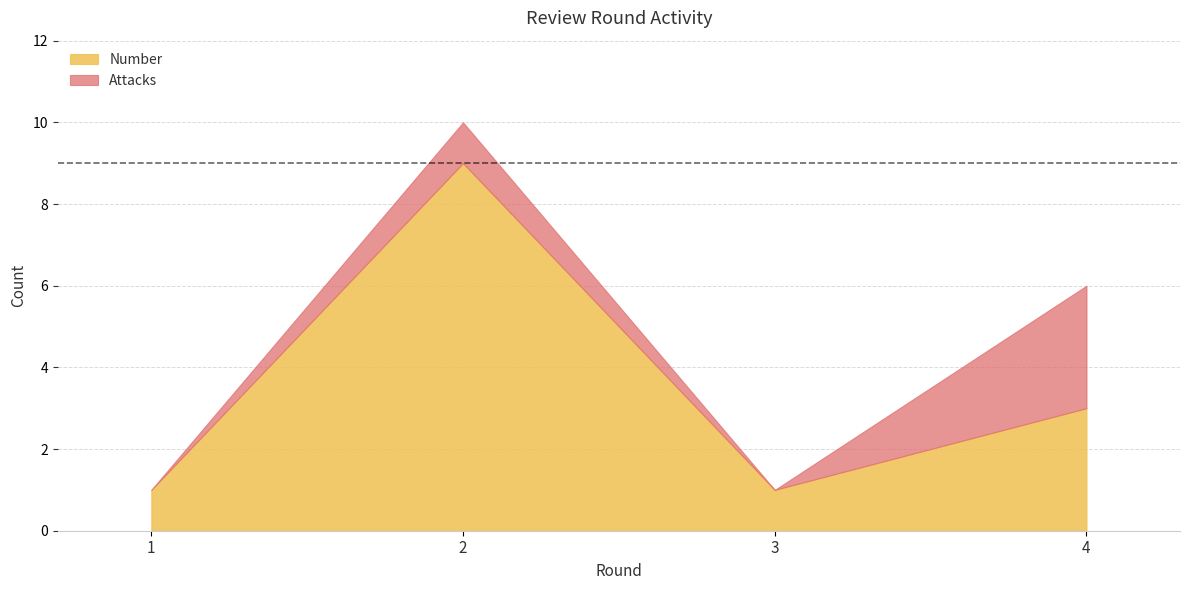

True or false: Attacks and Number intersect in this chart.

False